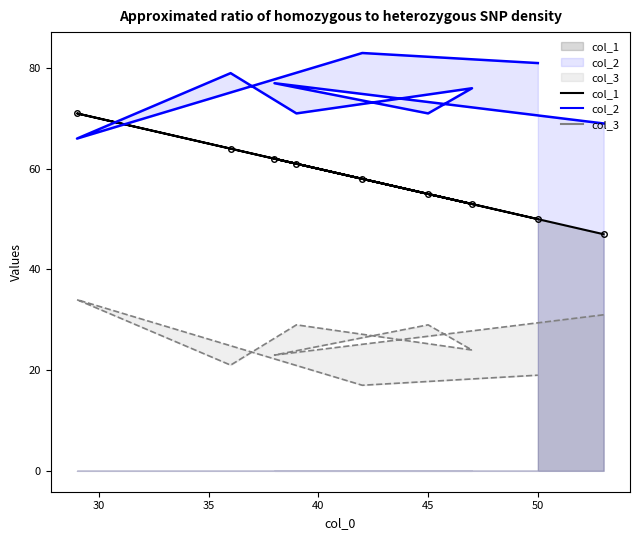

At how many categories does at least one series exceed 55?

9